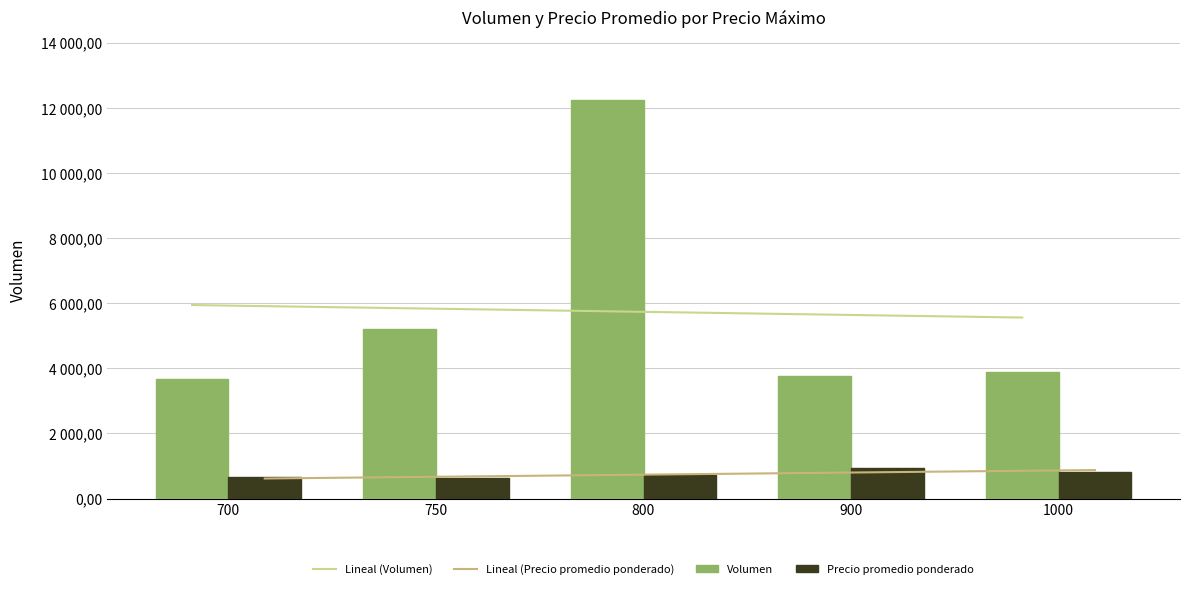

What is the average value of the Lineal (Volumen) series?

5752.0